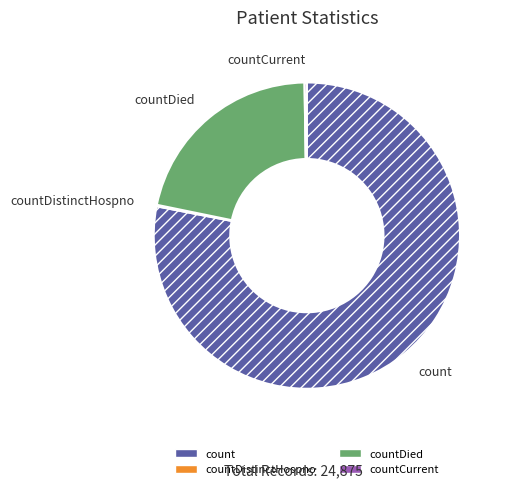

Does count account for over 50% of the chart?

Yes